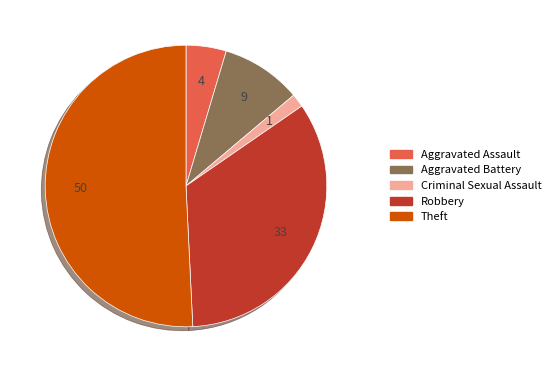

How many segments does this pie chart have?

5